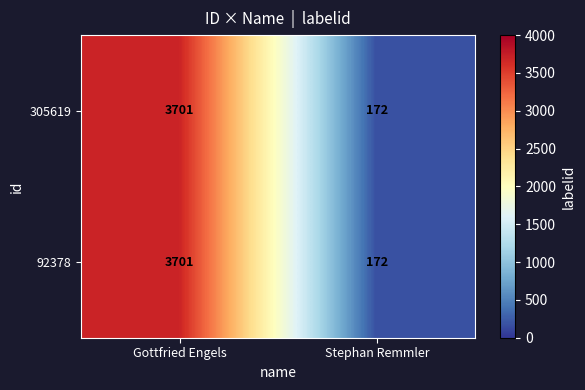

At which category does the chart reach its peak across all series?

Gottfried Engels